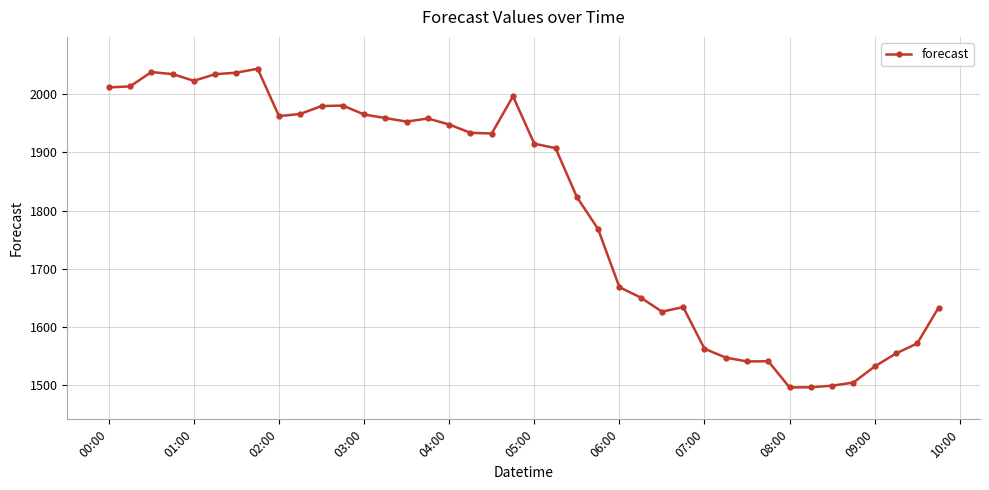

What is the value of the 27th point from the left?

1626.1